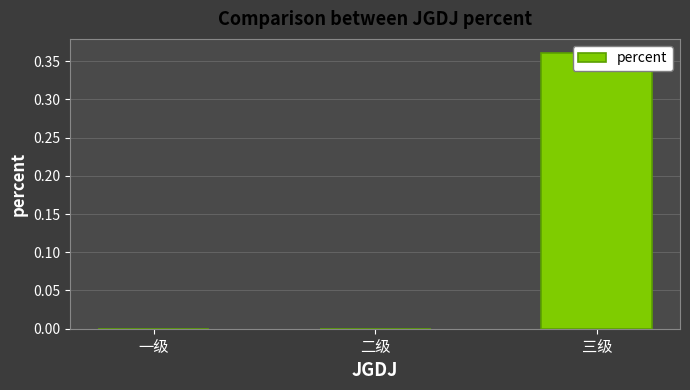

What is the label of the 2nd bar from the left?

二级